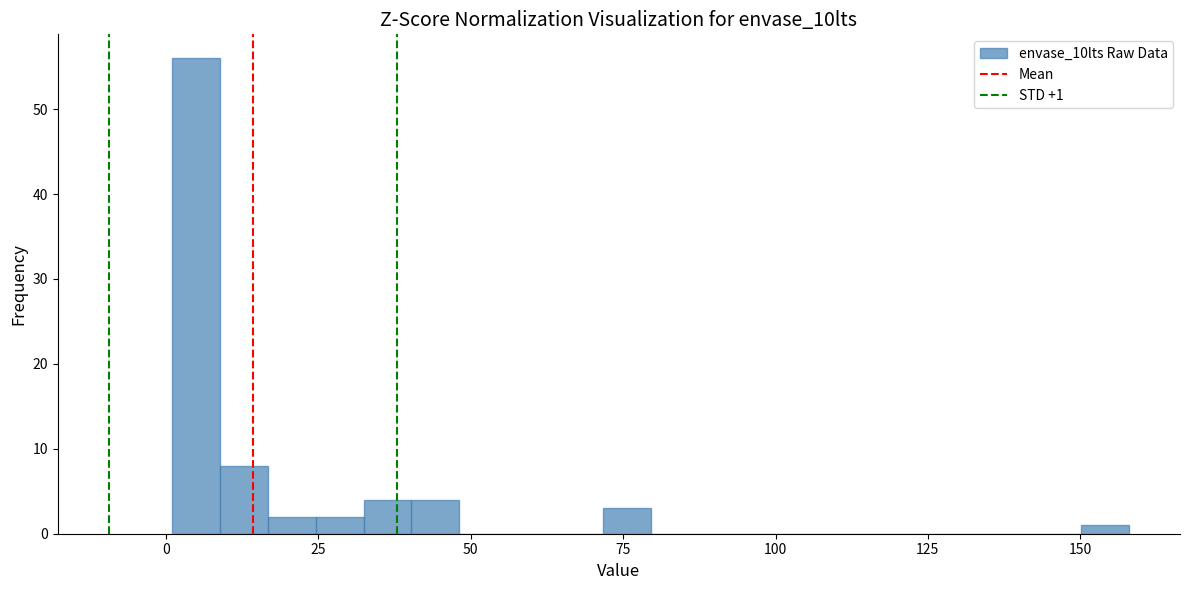

Read against the x-axis, roughly where is the centre of the tallest bar?

5